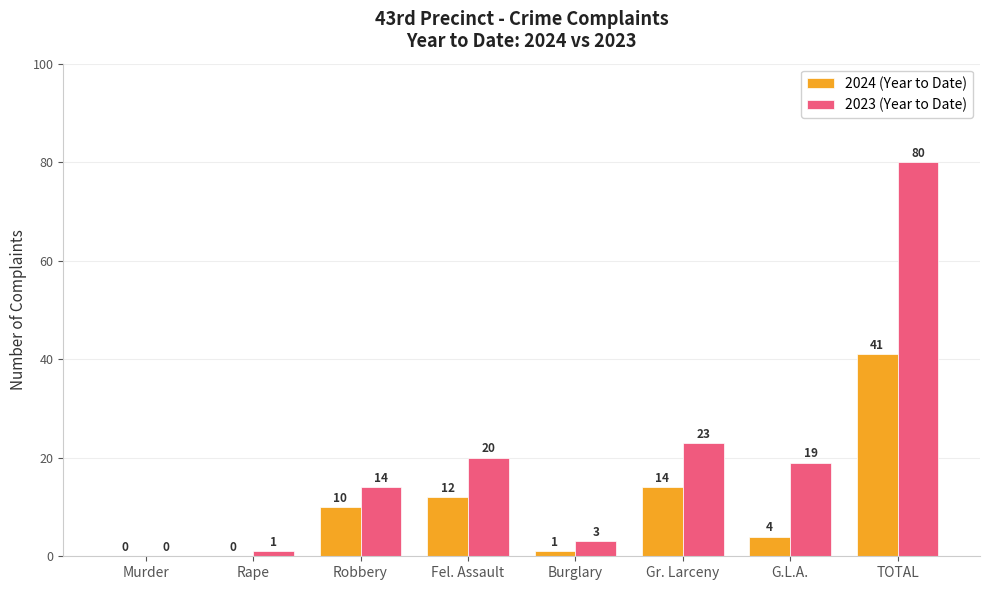

At which category does the chart reach its peak across all series?

TOTAL